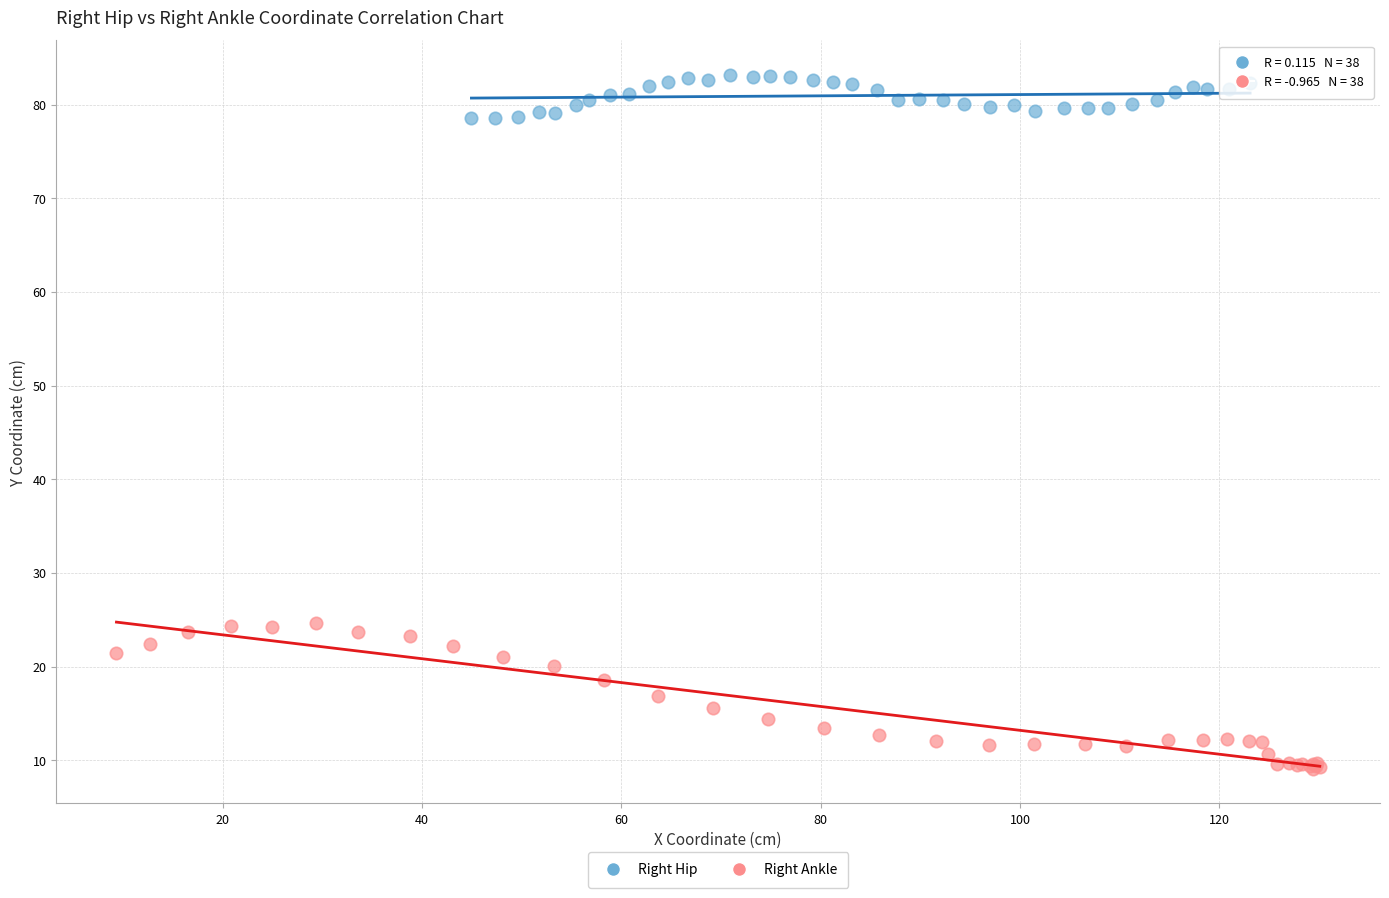

Which series reaches the maximum Y coordinate?

Right Hip